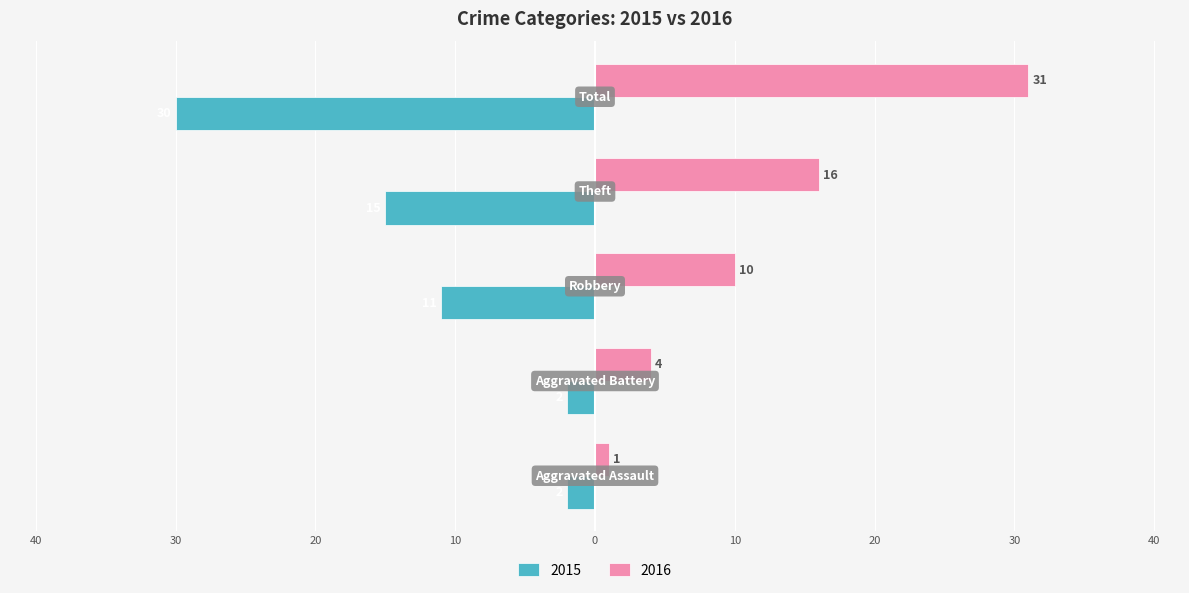

What are all the series names shown in the legend?

2015, 2016